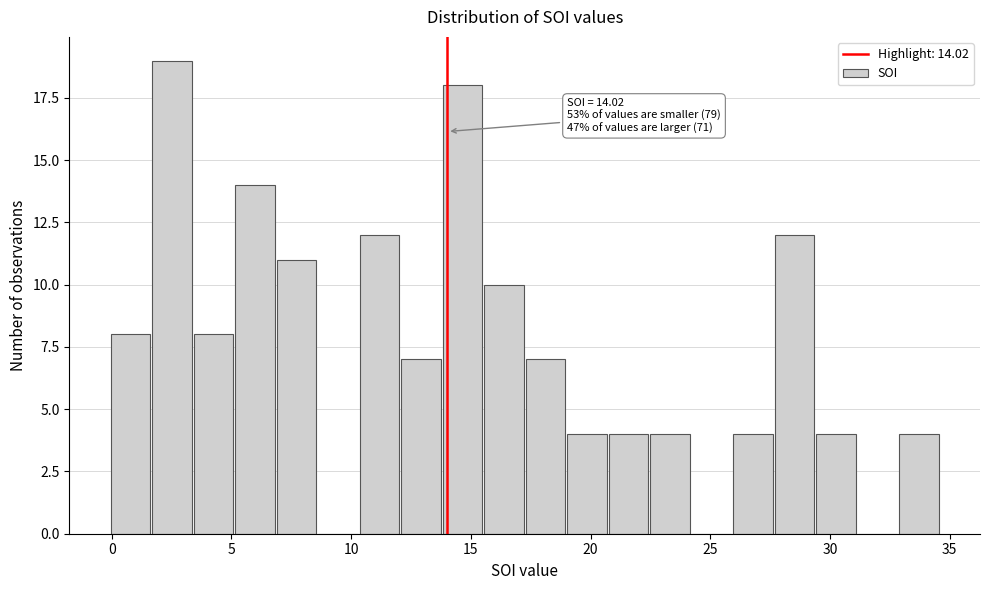

Around what value on the x-axis is the tallest bar? Give the approximate position of its centre, as read against the axis.

2.5